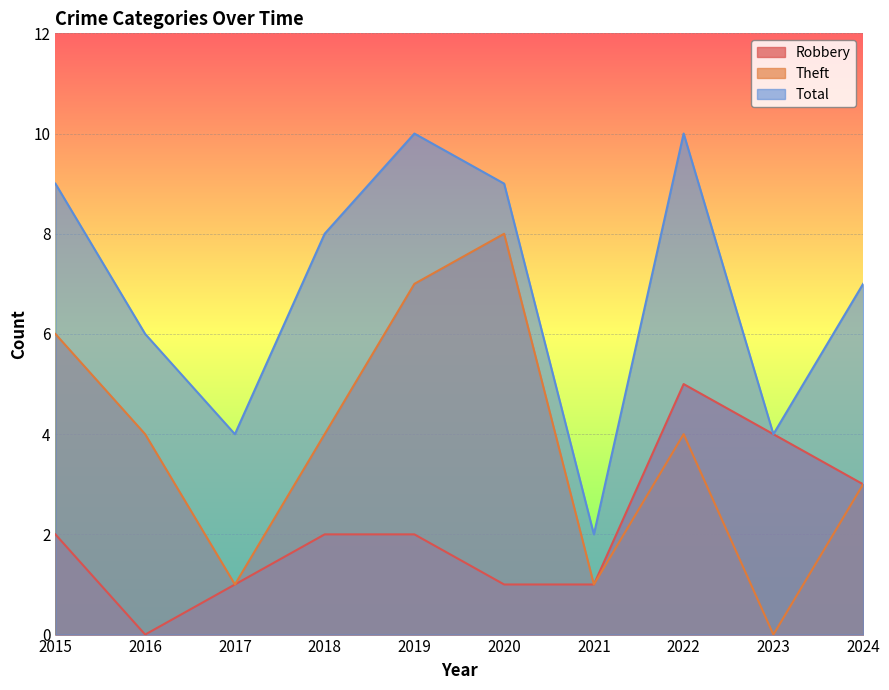

How many lines are shown in the chart?

3